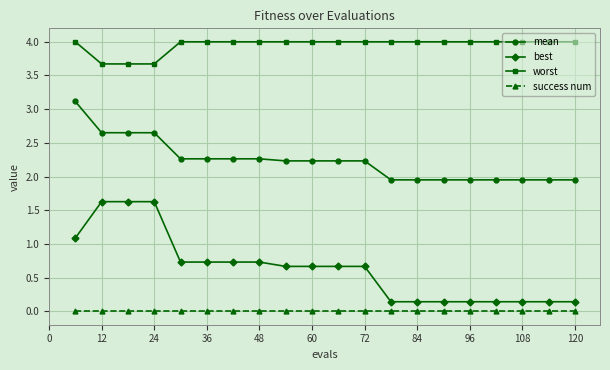

Count the number of categories in the chart.

20